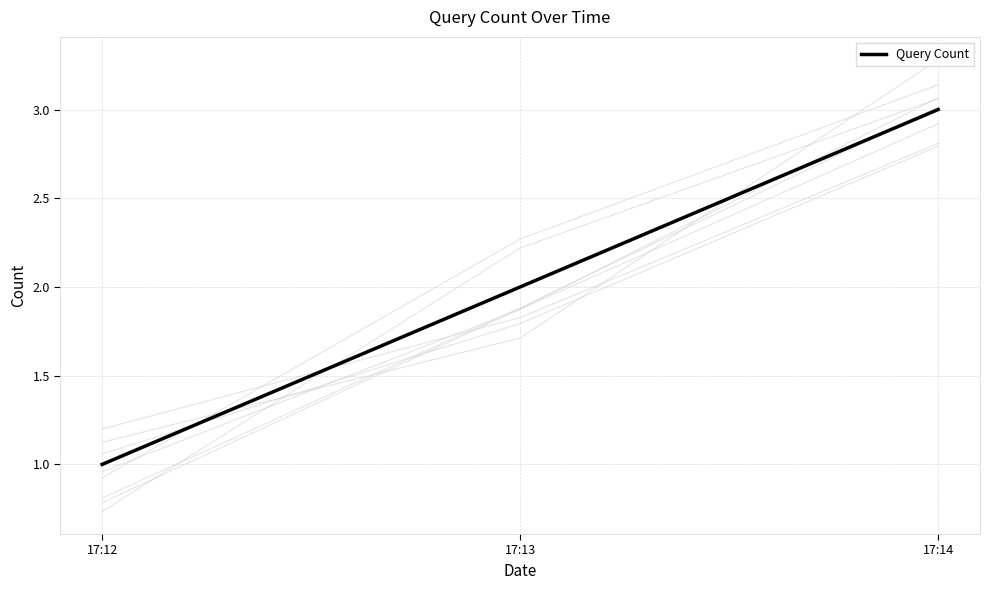

Between 17:13 and 17:14, which is larger?

17:14